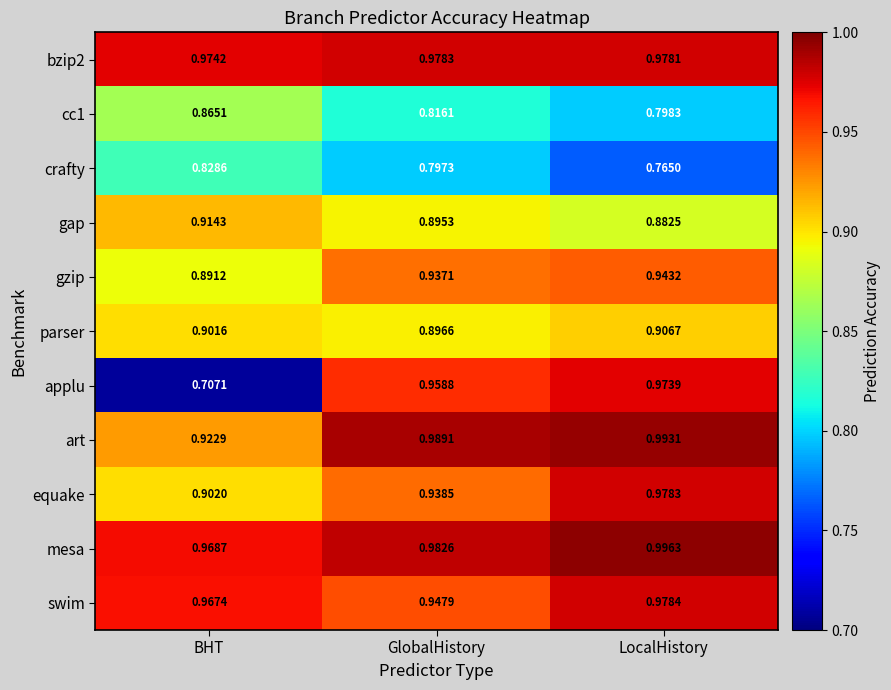

List the labels in order of mesa value, smallest first.

BHT, GlobalHistory, LocalHistory